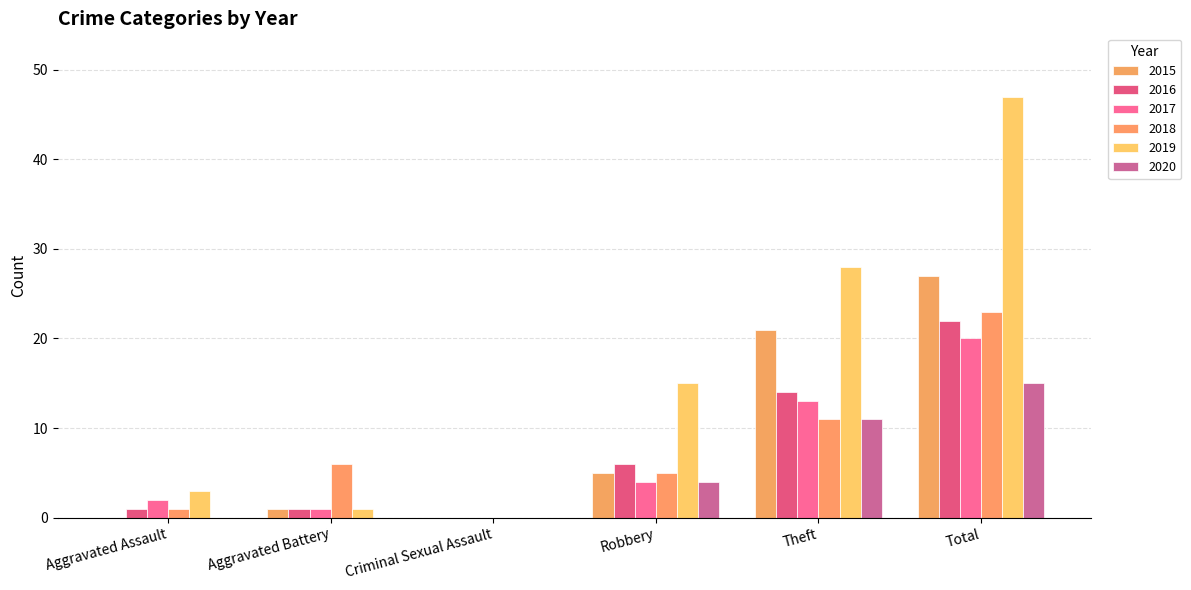

True or false: 2015 has a value of 35 at Total.

False